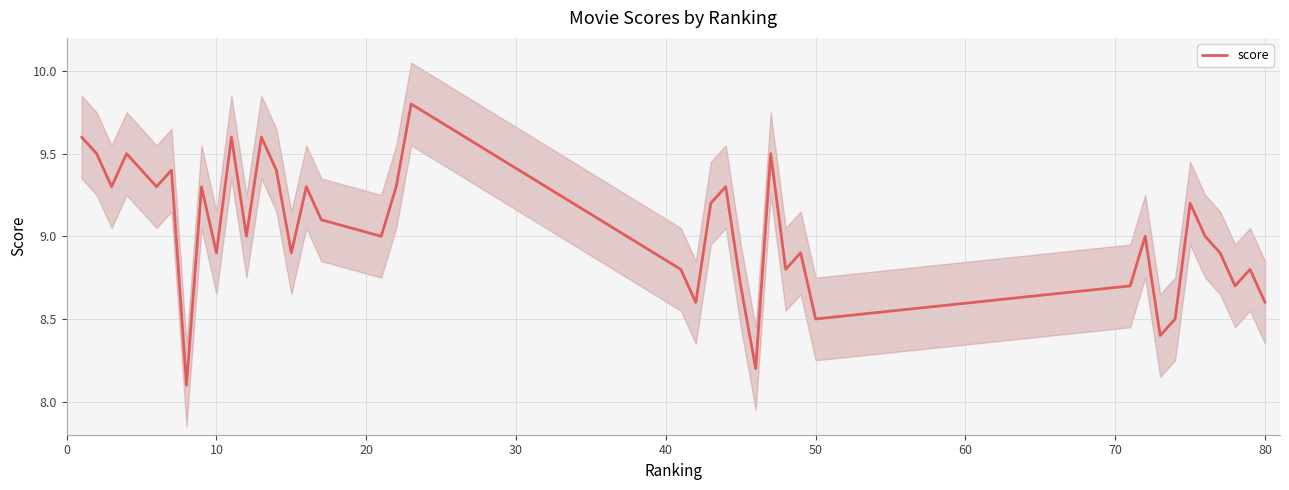

Is it true that score equals 5.7 at 80?

False